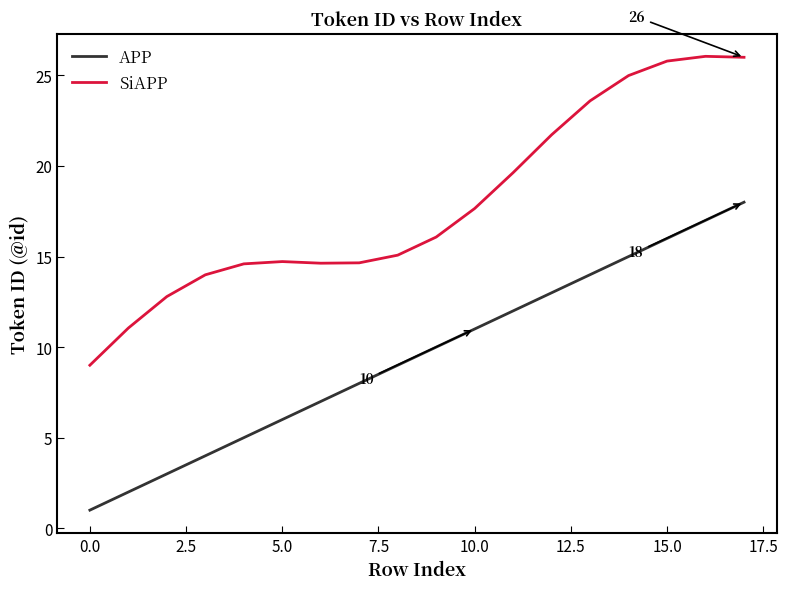

Which series has the largest total across all categories?

SiAPP